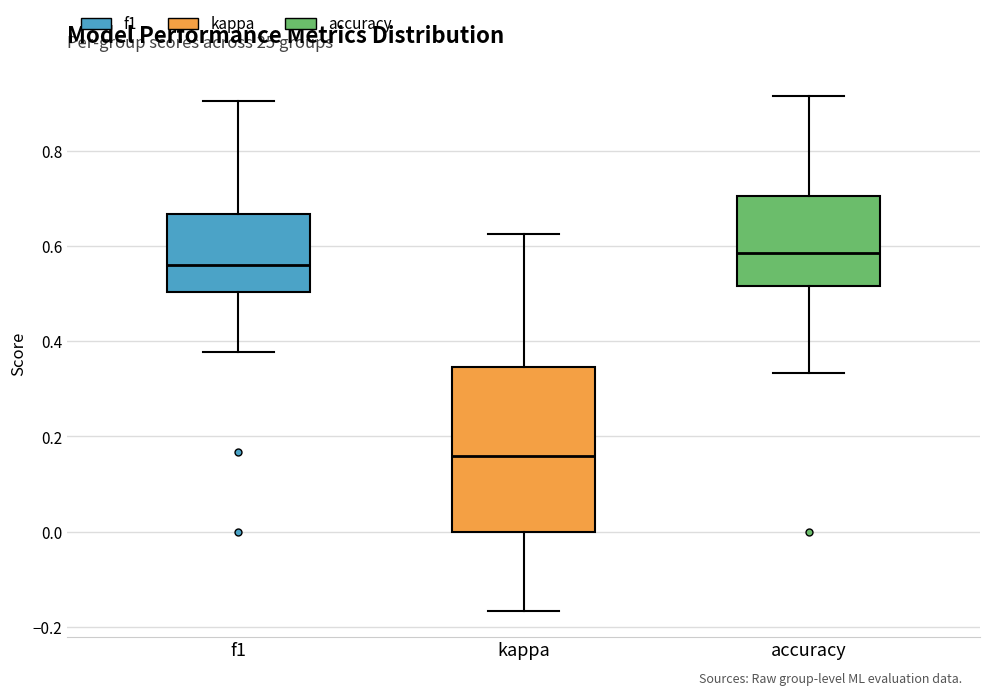

Which box is the tallest, from its lower edge to its upper edge?

kappa